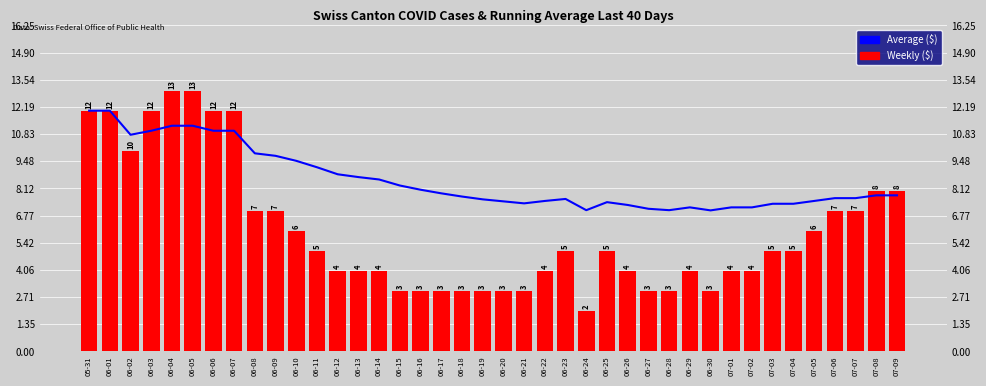

Which label corresponds to the smallest value in the chart?

06-24